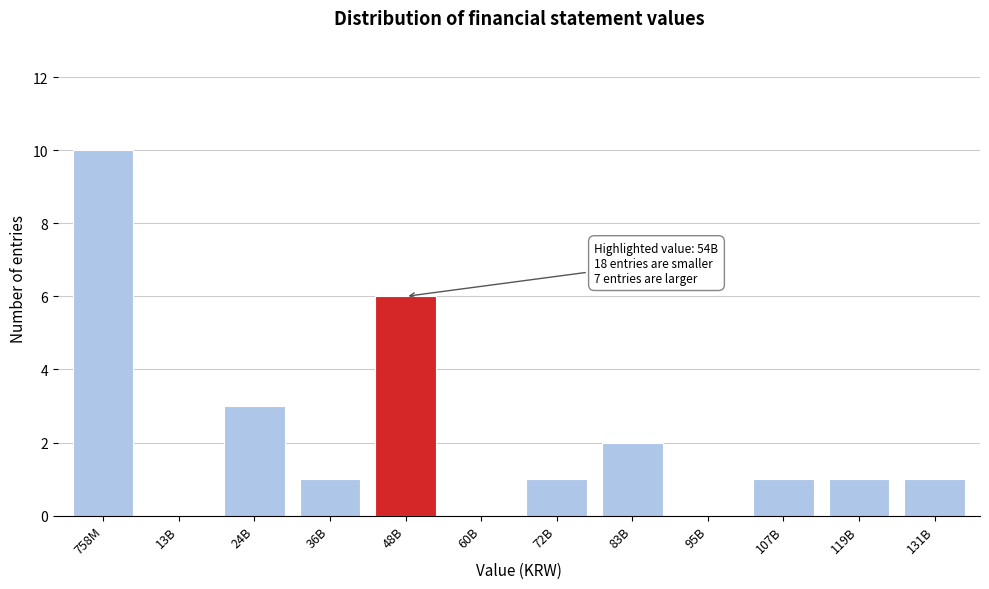

Reading left to right, list all the values displayed in this chart.

758M=10	13B=0	24B=3	36B=1	48B=6	60B=0	72B=1	83B=2	95B=0	107B=1	119B=1	131B=1